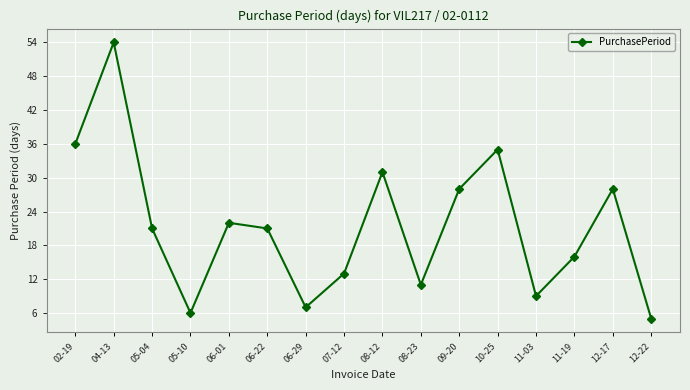

True or false: the data has more than 2 interior local peaks.

True